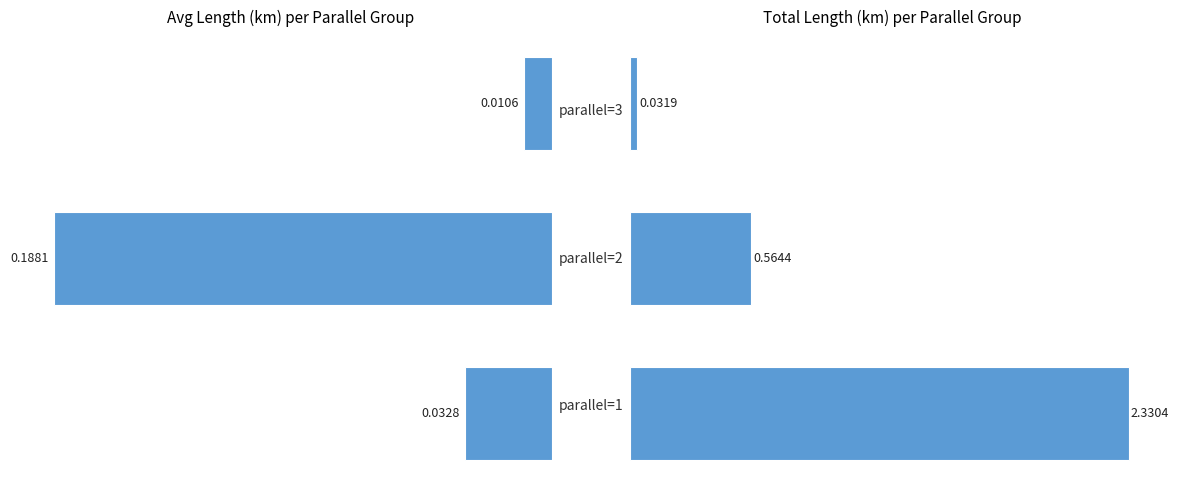

Reading right to left, list all the values displayed in this chart.

avg_length_km: 2=0.0	1=0.2	0=0.0
total_length_km: 2=0.0	1=0.6	0=2.3